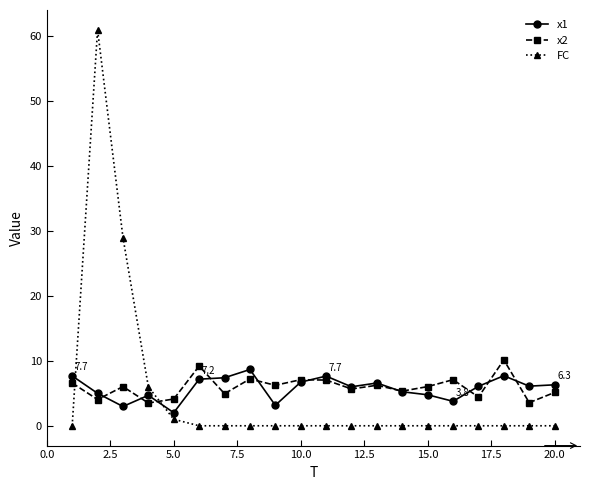

Which series has the widest spread of values?

FC